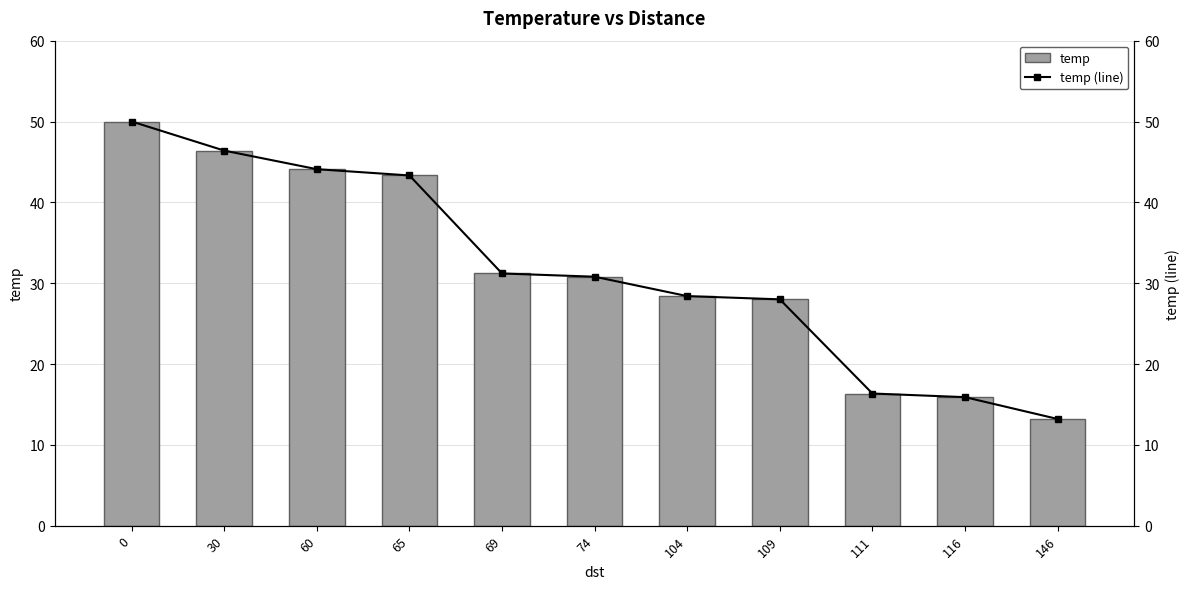

Reading right to left, what are all the values shown in this chart?

temp: 13.2	15.9	16.4	28.0	28.4	30.8	31.2	43.3	44.1	46.4	50.0
temp (line): 13.2	15.9	16.4	28.0	28.4	30.8	31.2	43.3	44.1	46.4	50.0